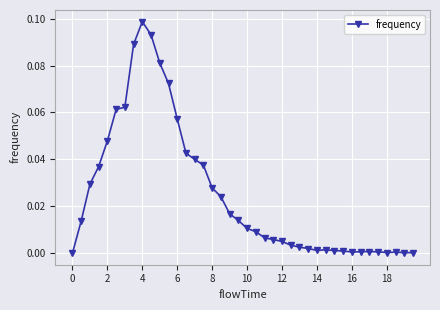

True or false: the data has more than 0 interior local peaks.

True